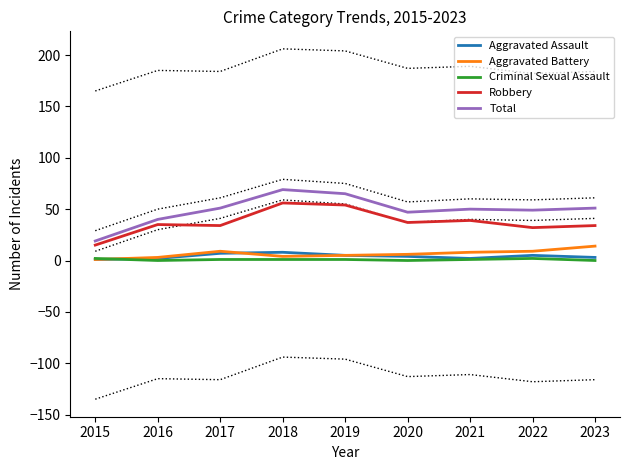

How many values in the Criminal Sexual Assault series are below 1?

3